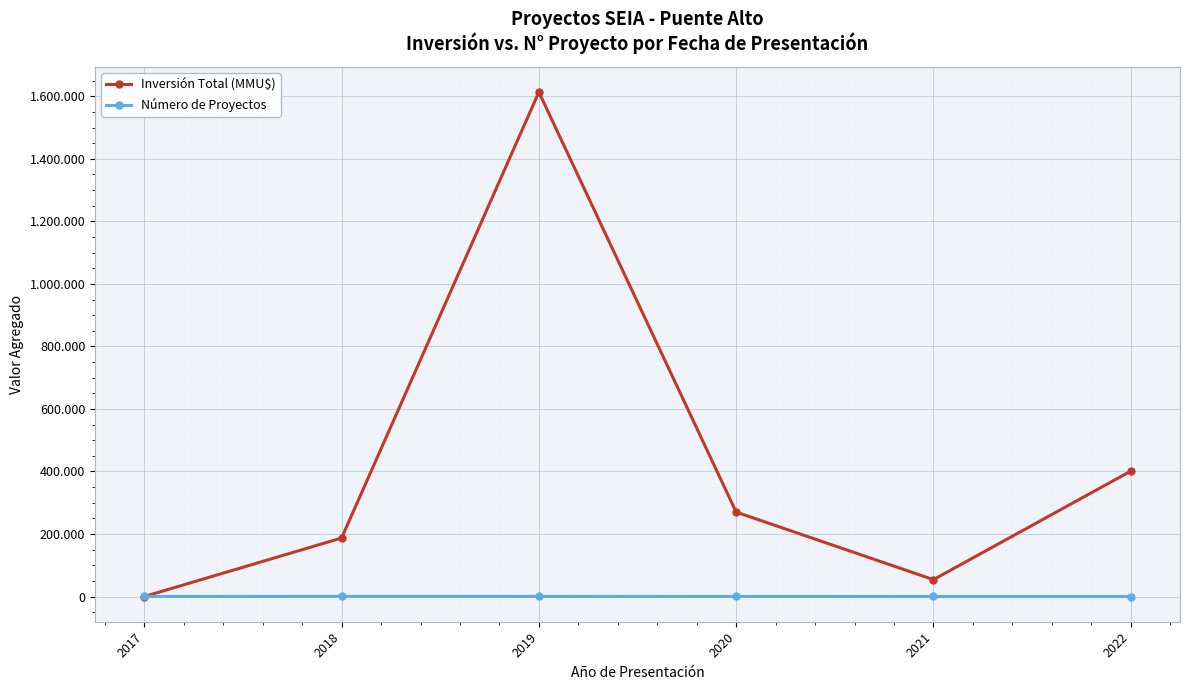

Rank the series by their average value, from highest to lowest.

Inversión Total (MMU$), Número de Proyectos